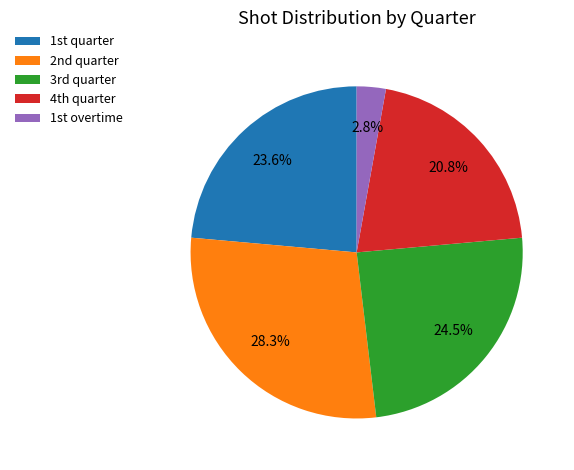

How many slices are in this pie chart?

5